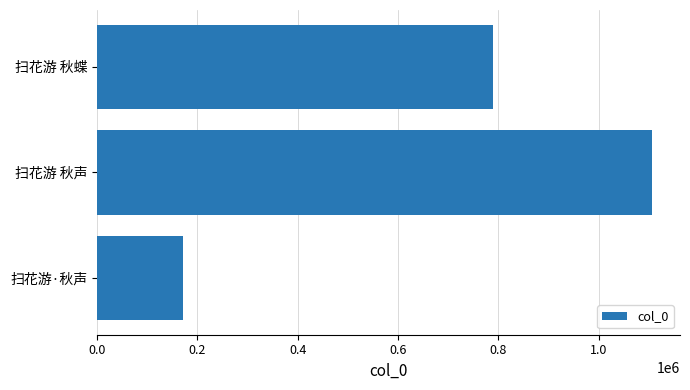

Approximately how many times larger is the value at 扫花游 秋蝶 compared to 扫花游 秋声?

0.7